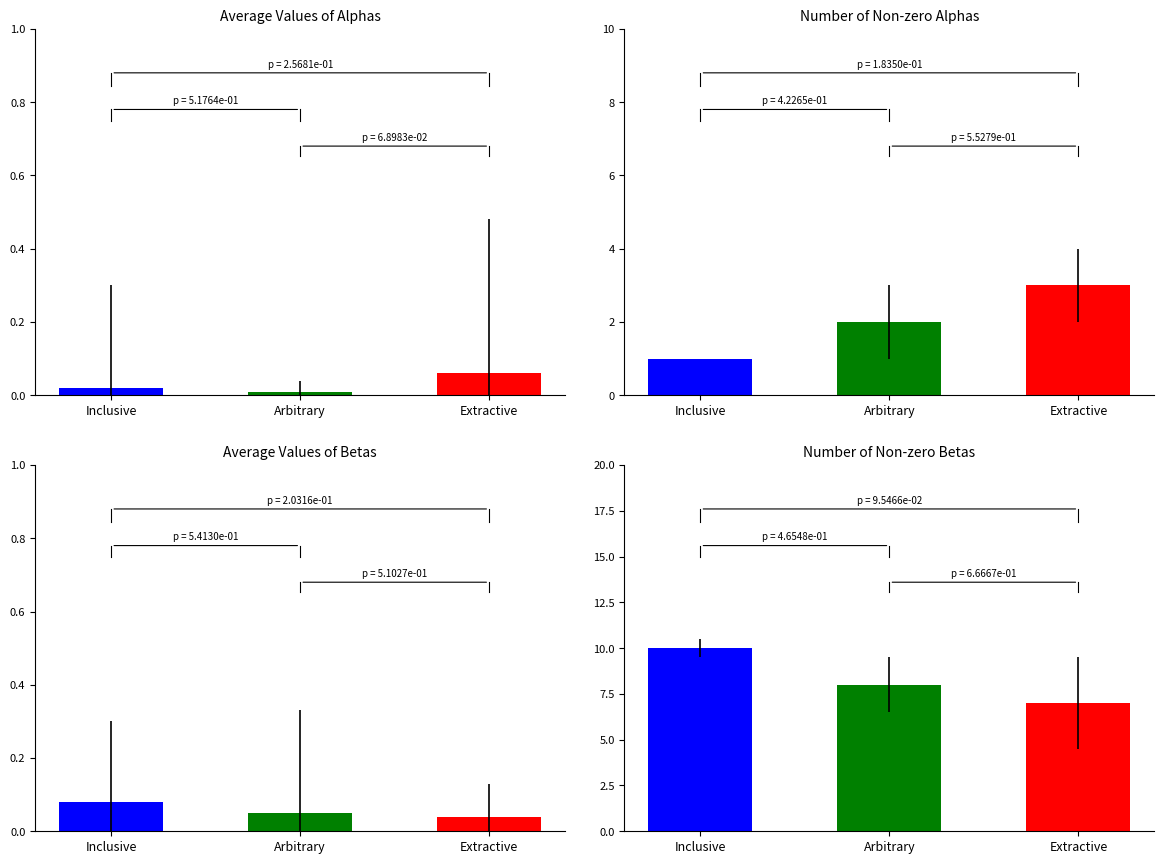

What is the minimum value shown in the chart?

1